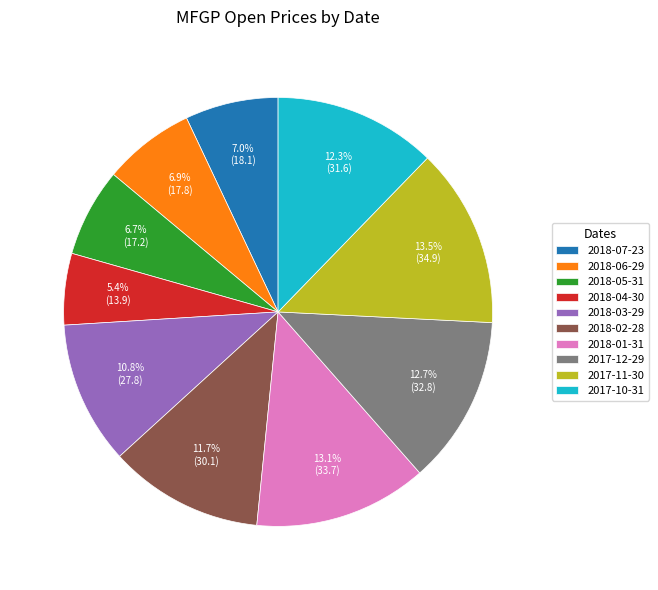

Count the number of slices in the pie.

10